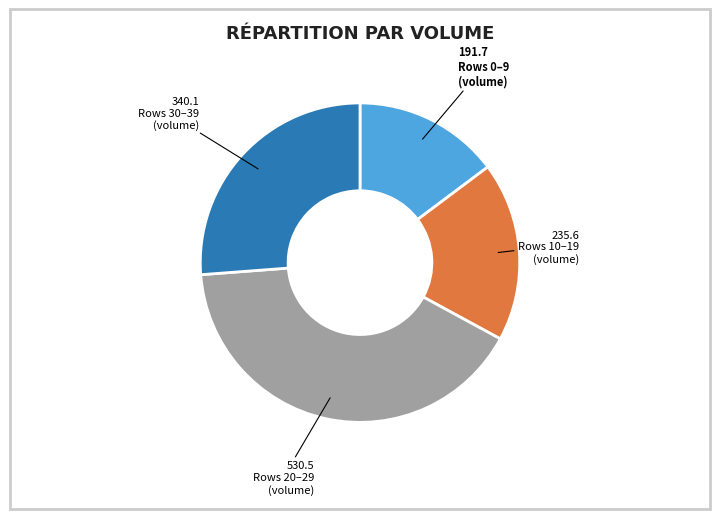

Is there a majority slice in this chart?

No